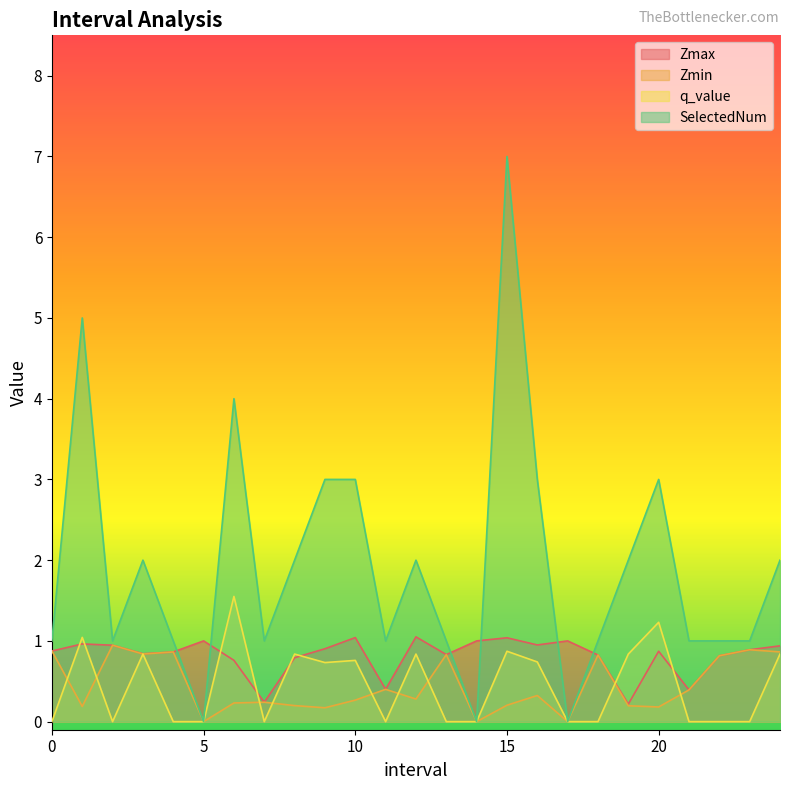

True or false: Zmax and SelectedNum intersect in this chart.

True